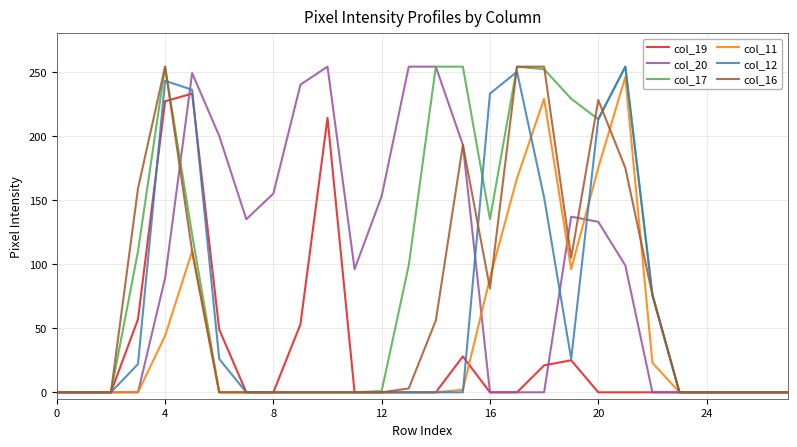

What is the highest value of the col_17 series?

254